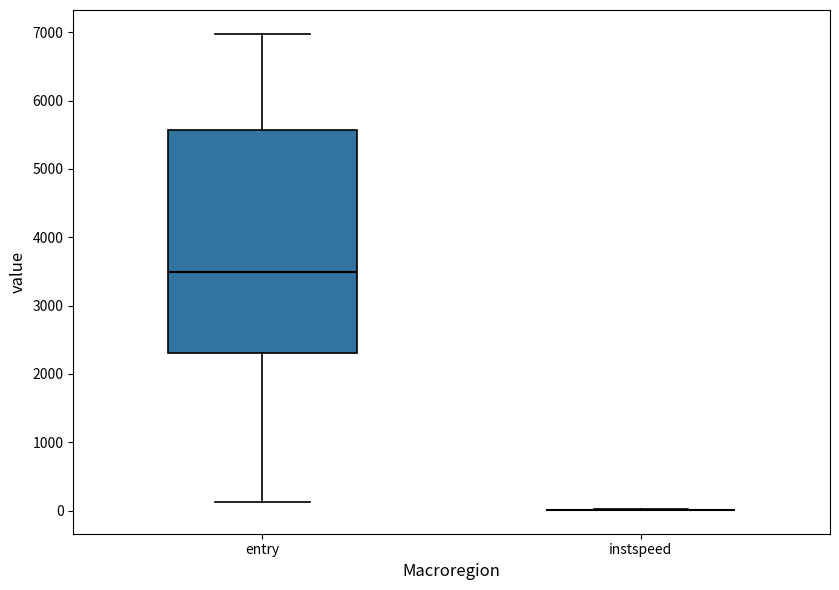

Which box is the tallest, from its lower edge to its upper edge?

entry